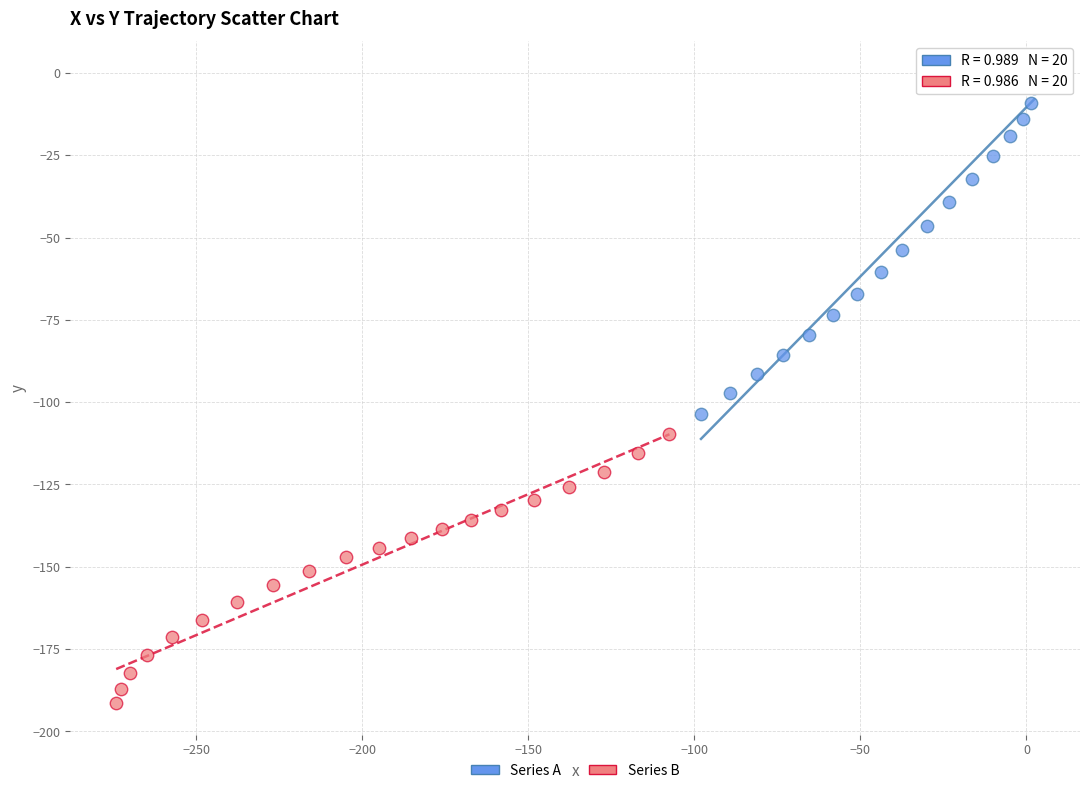

Which series reaches the maximum Y coordinate?

Series A